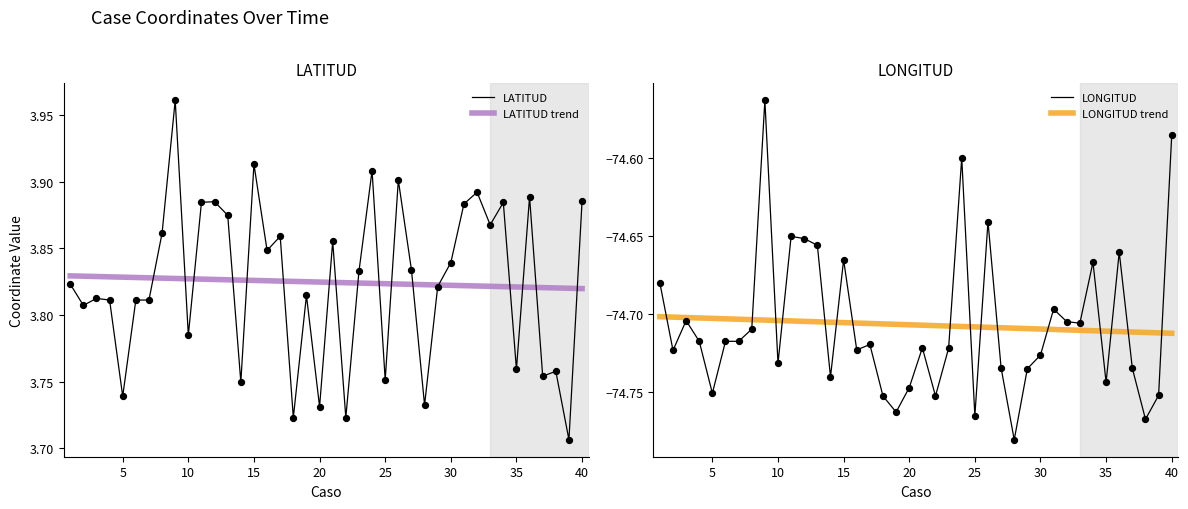

Which series reaches the maximum Y coordinate?

LATITUD